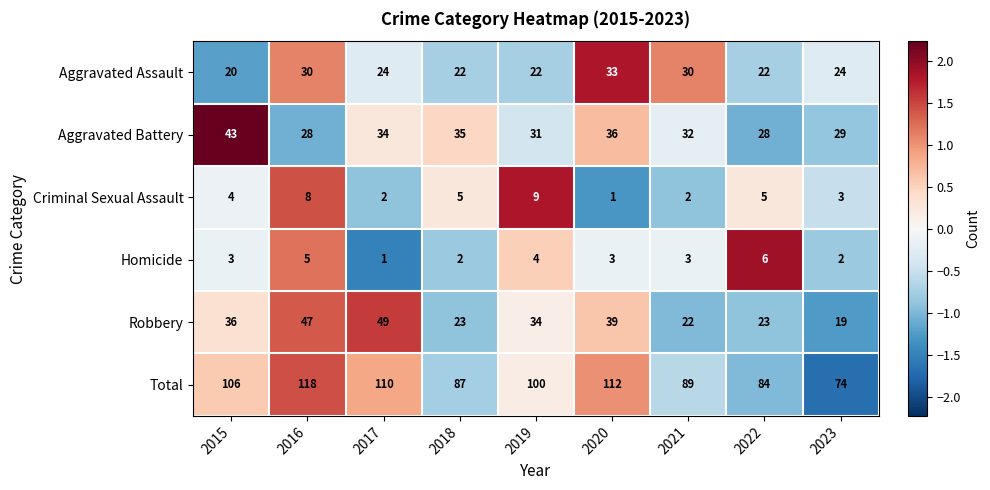

Between 2019 and 2020, which series saw the biggest shift?

Total